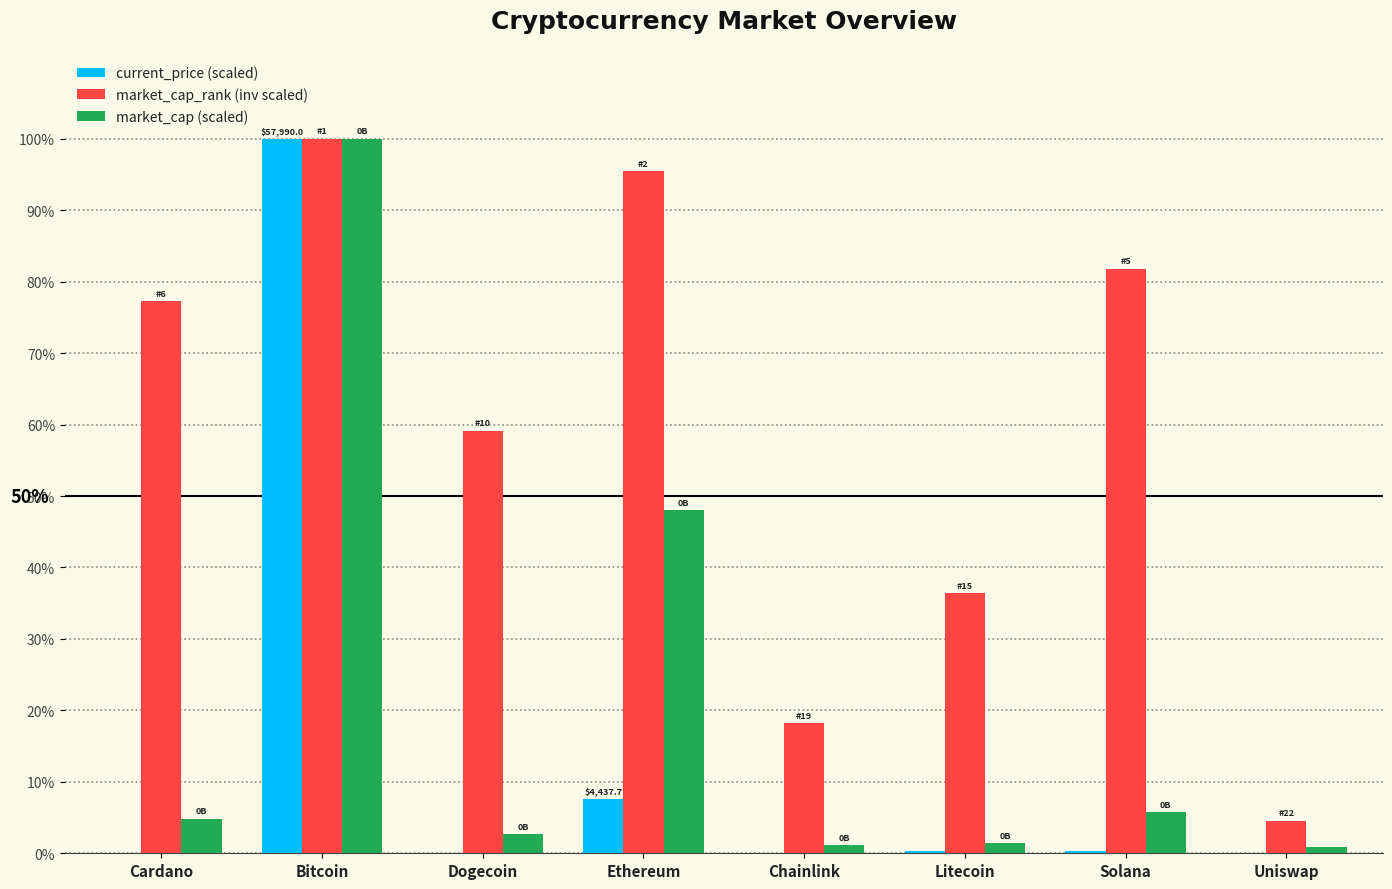

How many groups of bars are there?

8